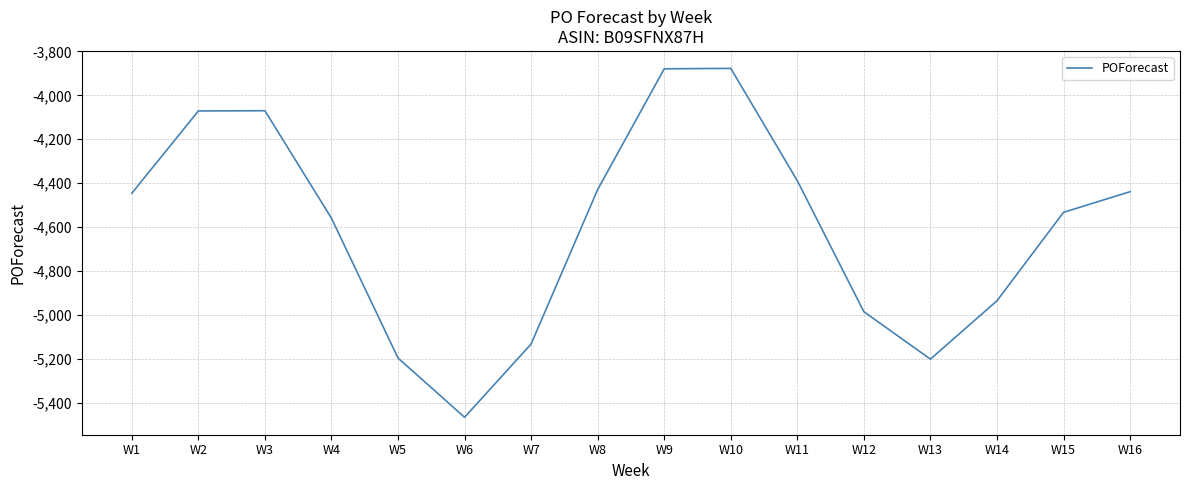

Which category has the lowest value across all series?

W6